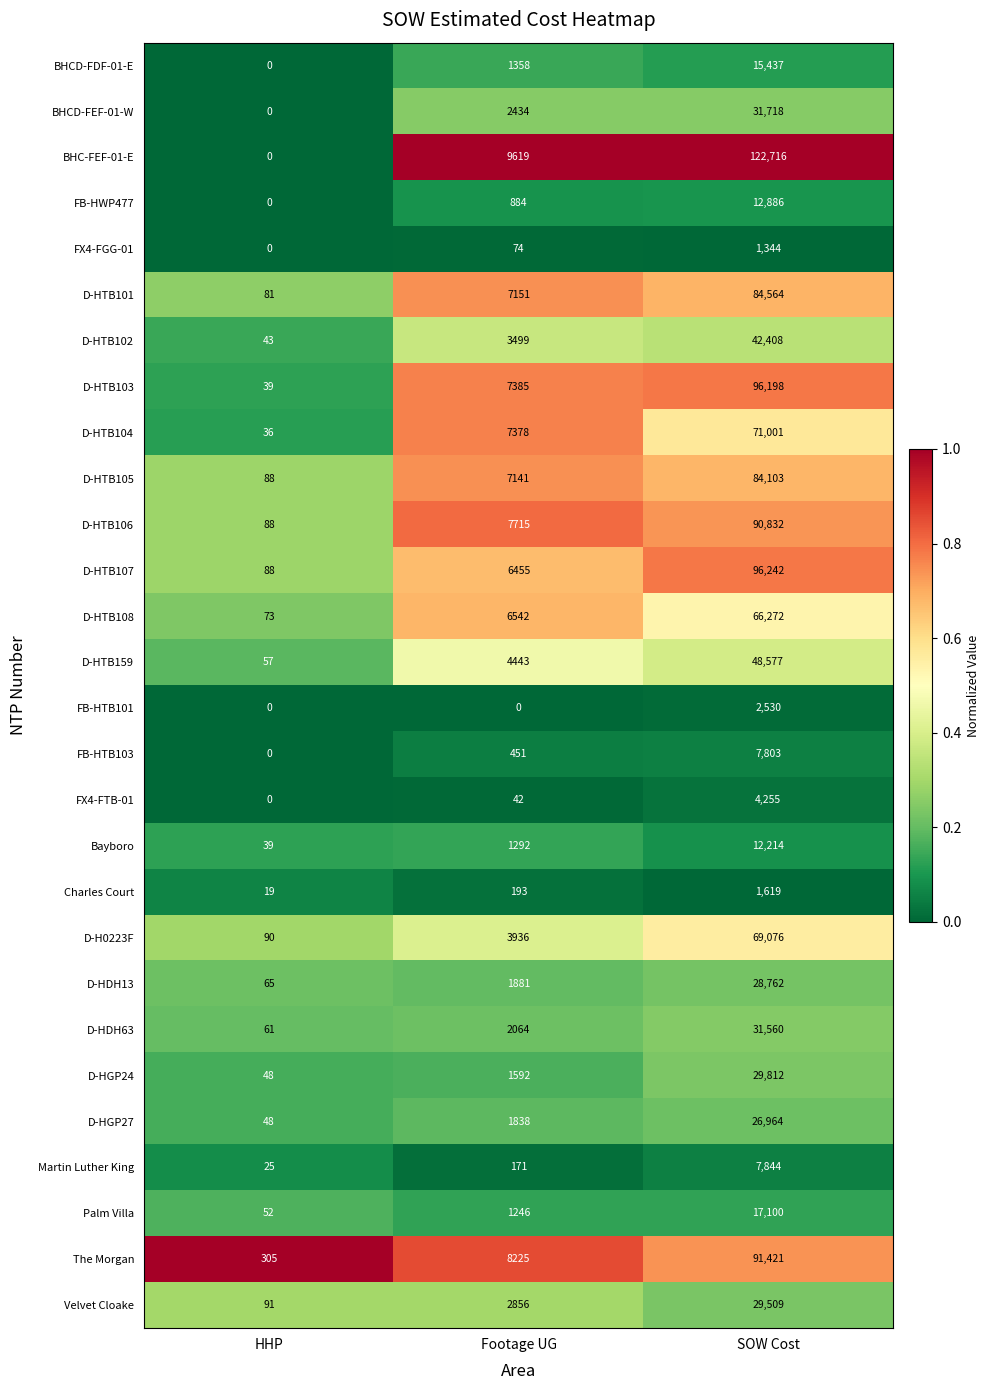

Which series has the largest total across all categories?

BHC-FEF-01-E